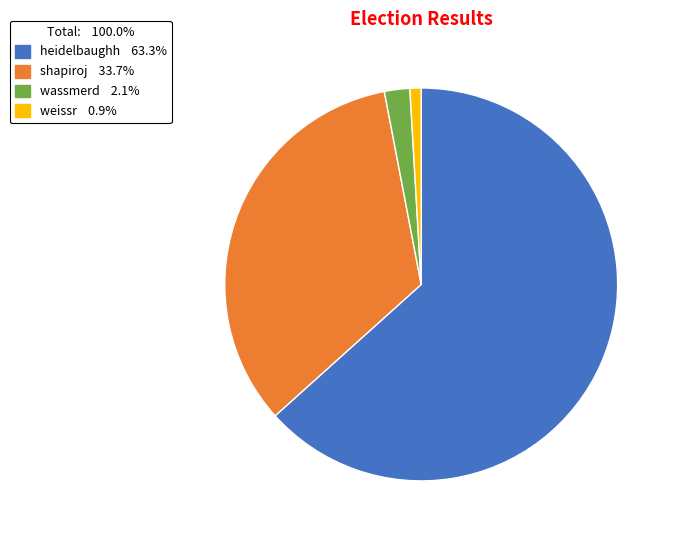

Rank the categories by value from lowest to highest.

weissr, wassmerd, shapiroj, heidelbaughh